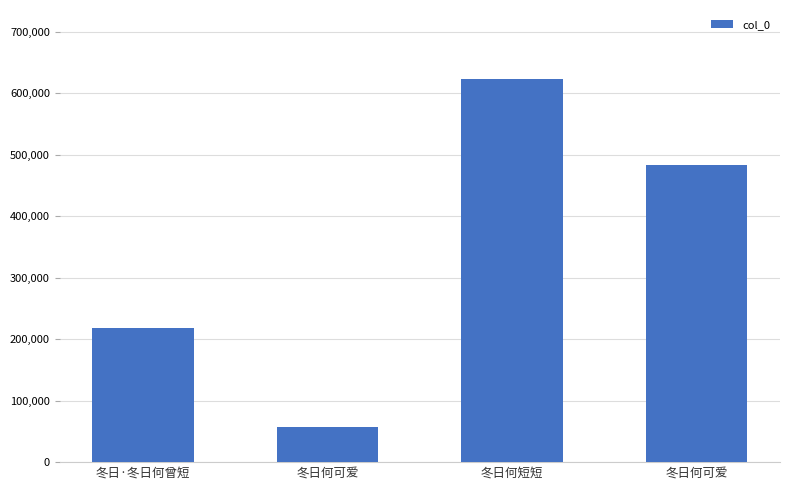

What is the difference between the maximum and minimum values?

565333